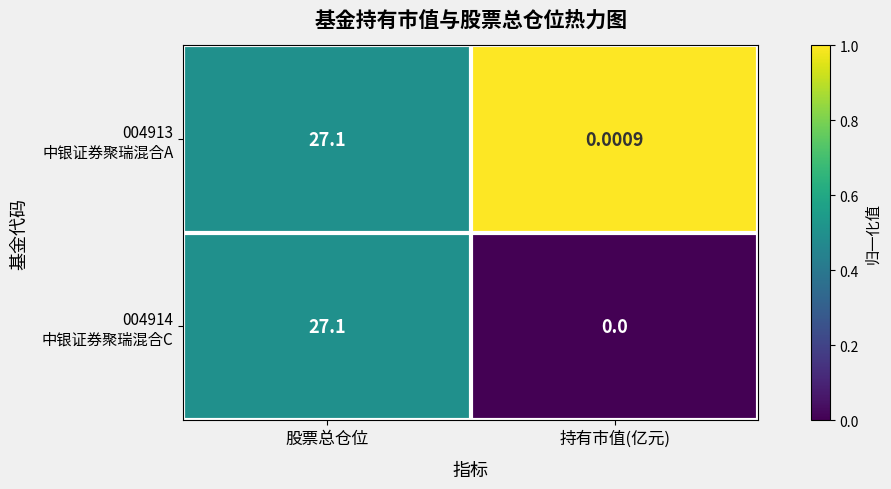

At how many categories does at least one series exceed 0?

2